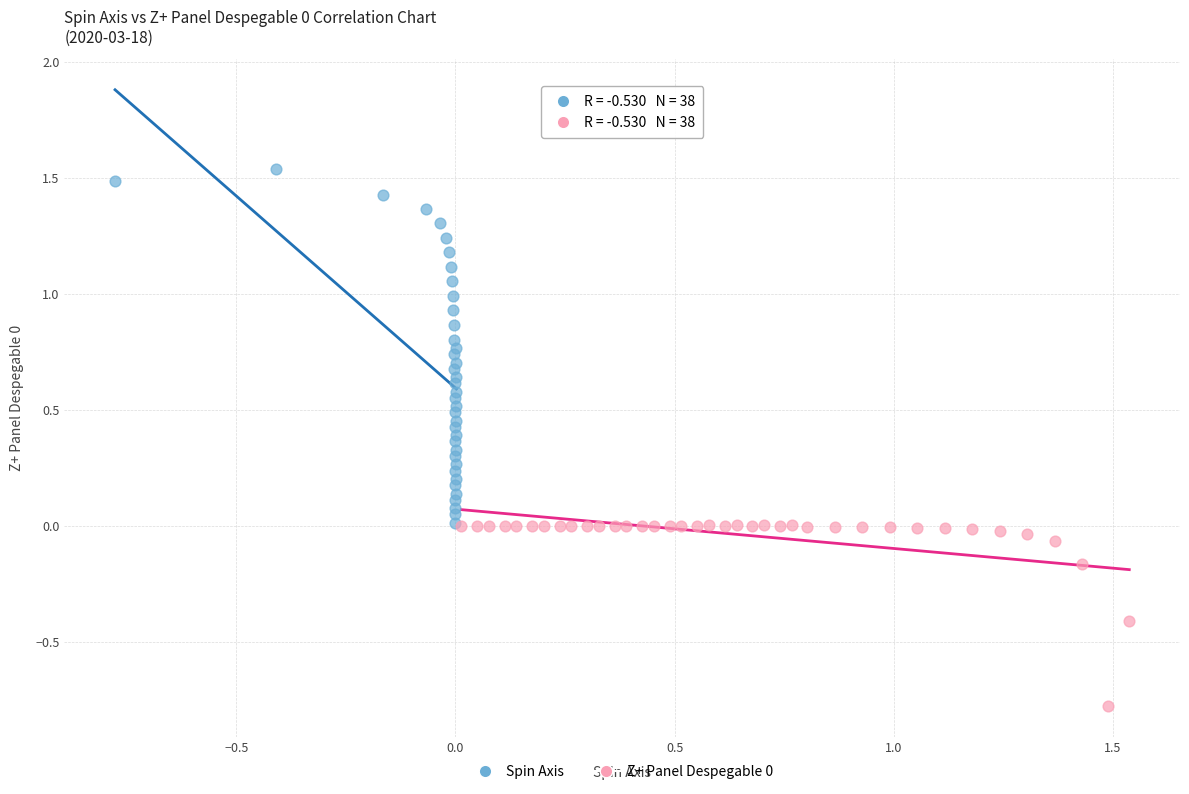

Which series contains the highest Y value?

Spin Axis